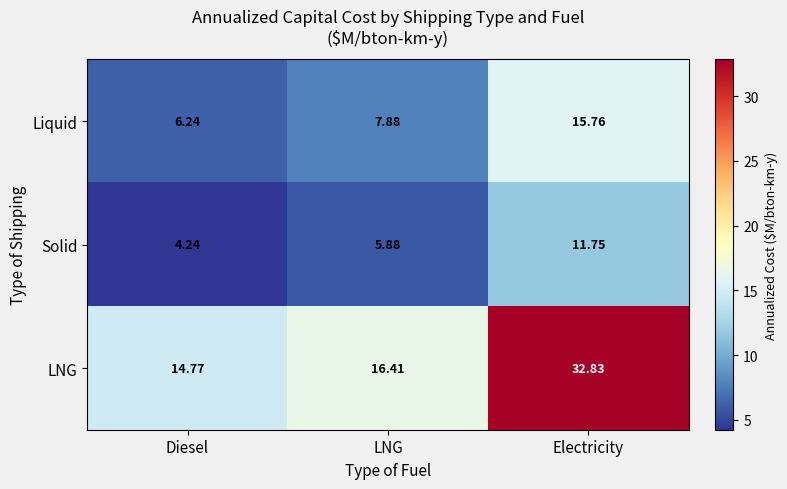

Rank the series by their maximum value, from highest to lowest.

LNG, Liquid, Solid